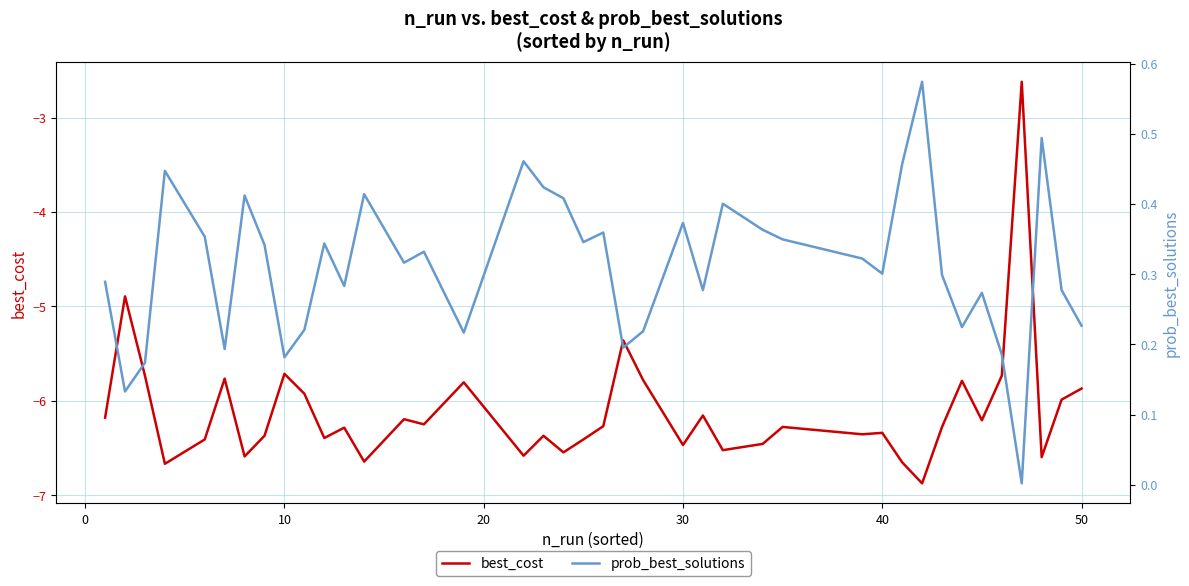

What is the difference between the maximum and minimum values in the best_cost series?

4.3